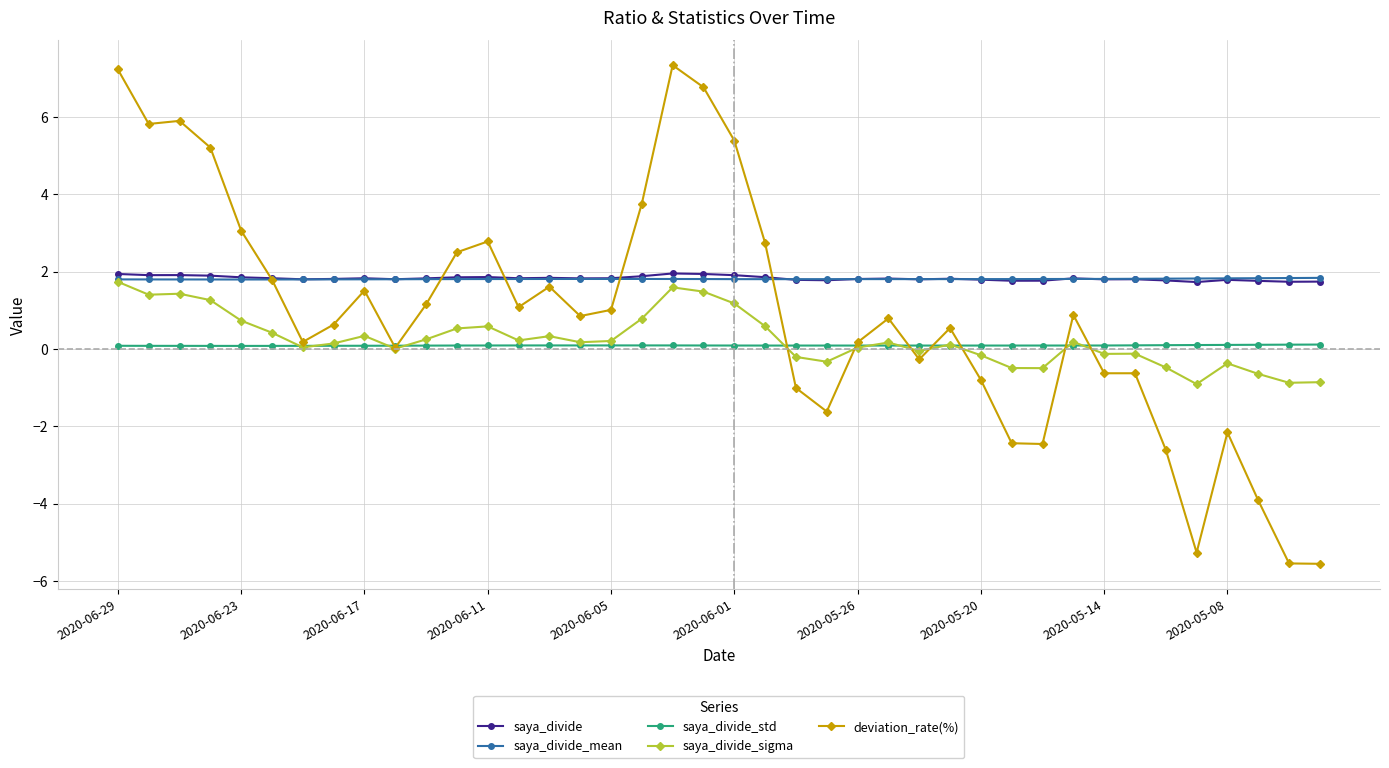

What is the average value of the saya_divide_mean series?

1.8